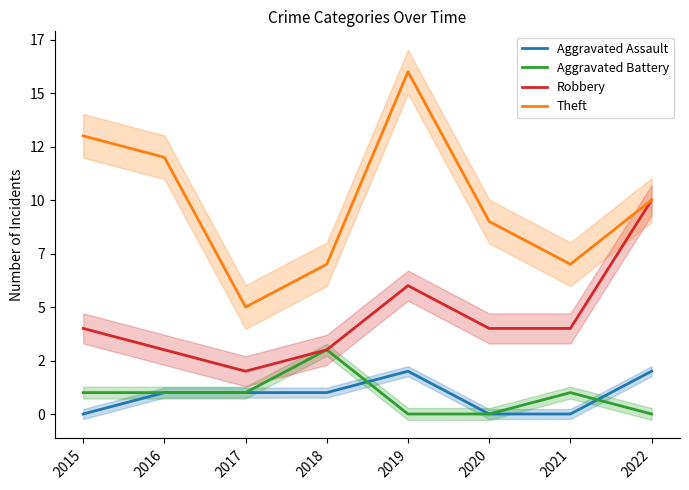

True or false: Robbery and Aggravated Battery intersect in this chart.

False